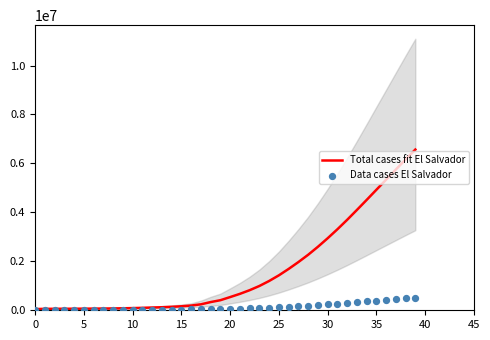

At how many categories does at least one series exceed 1361085?

15